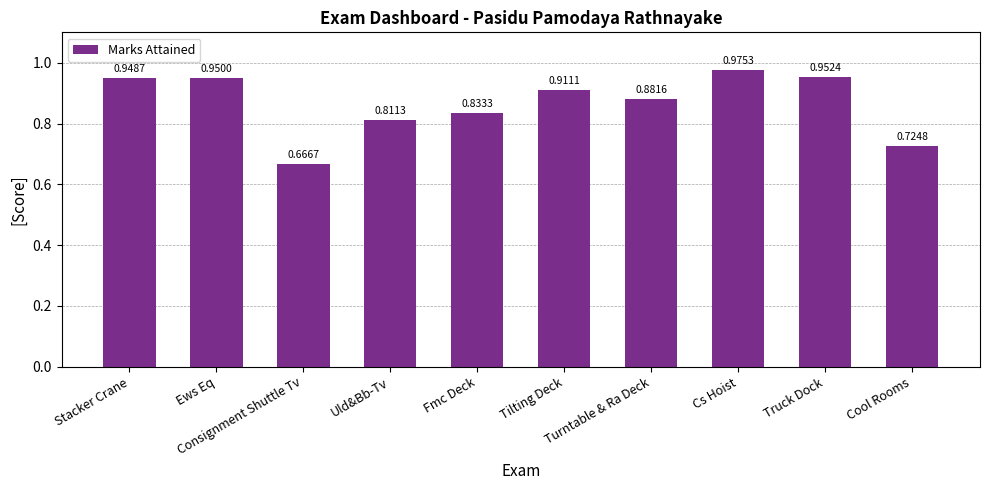

What position from the right is Cool Rooms?

1